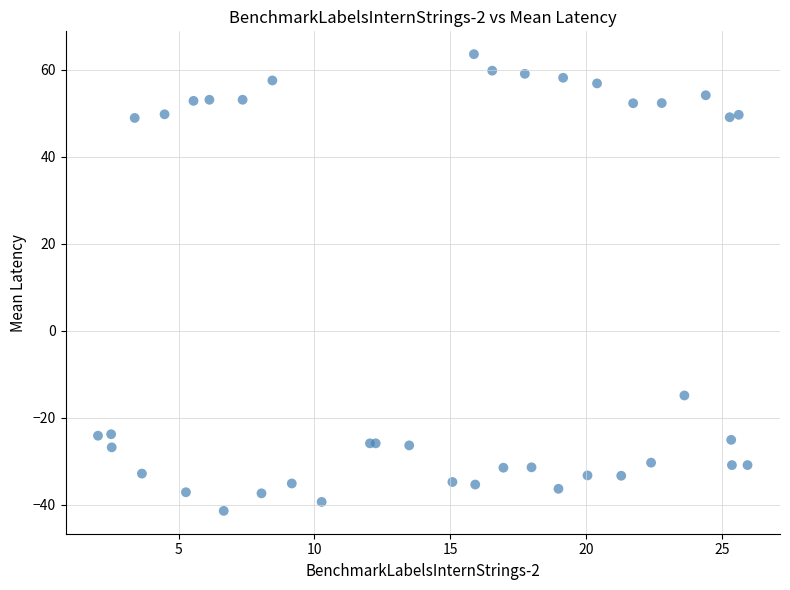

What Y value in the scatter plot is closest to 11?

-14.9